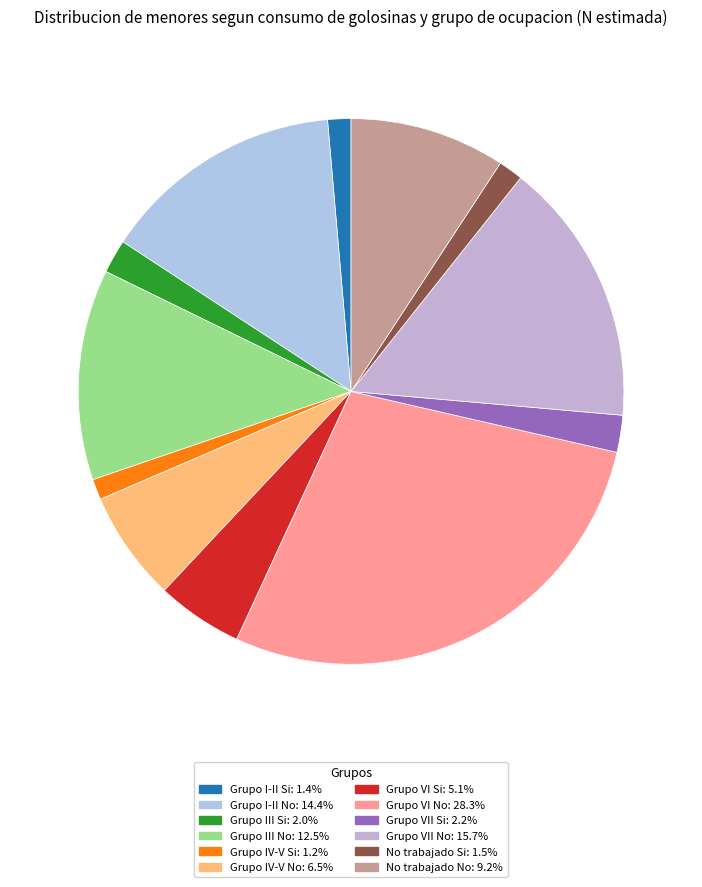

Is there a majority slice in this chart?

No